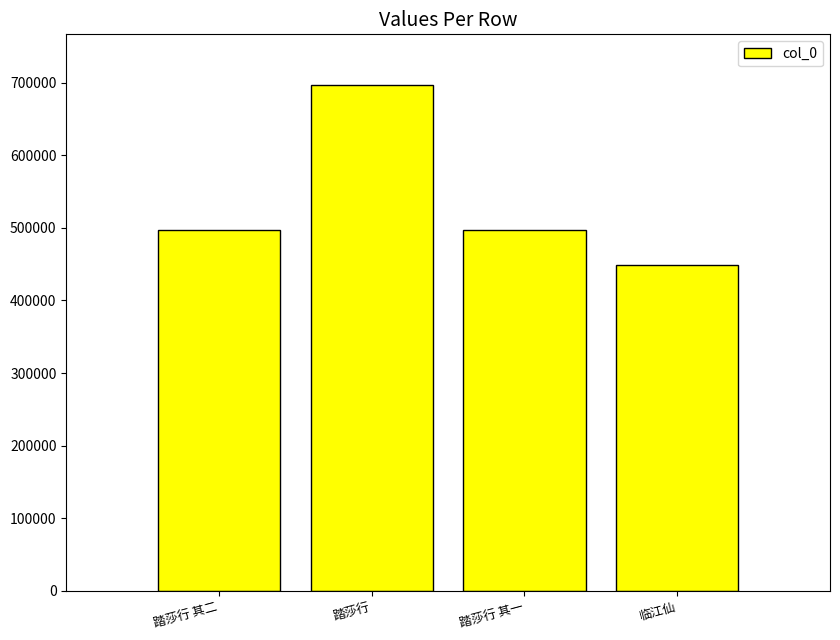

The chart shows a value of 202783 at 踏莎行 其二. True or false?

False